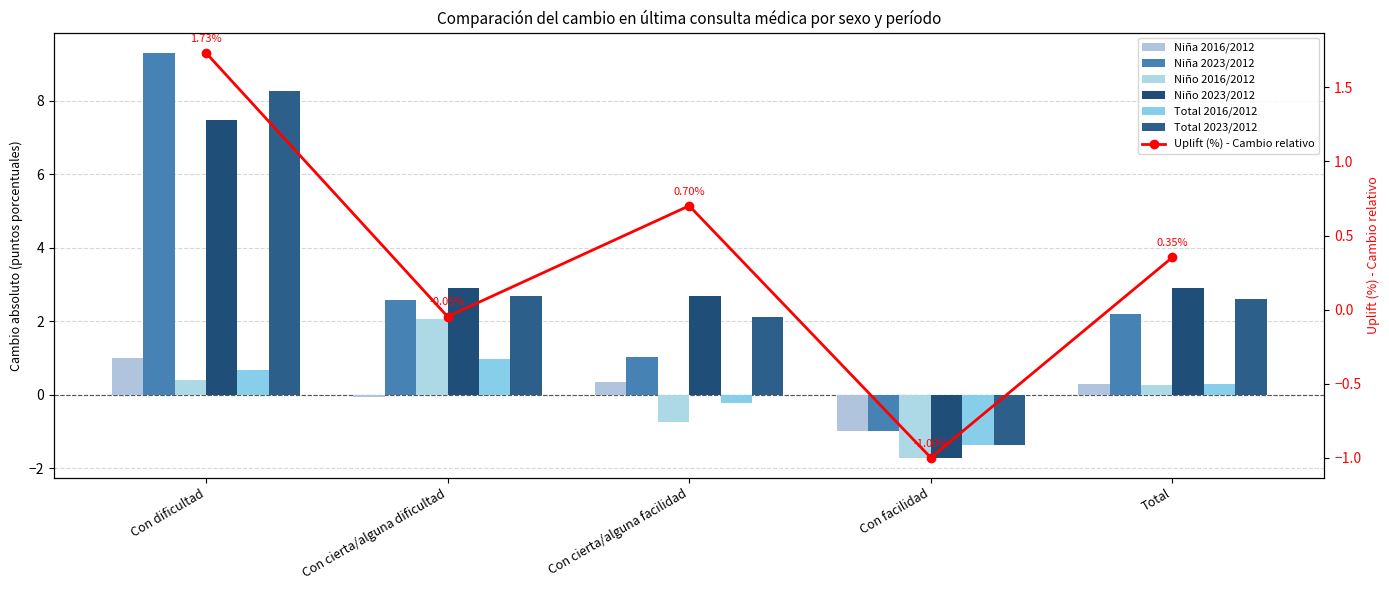

The value of Total 2016/2012 at Con cierta/alguna dificultad is 1.0. True or false?

True